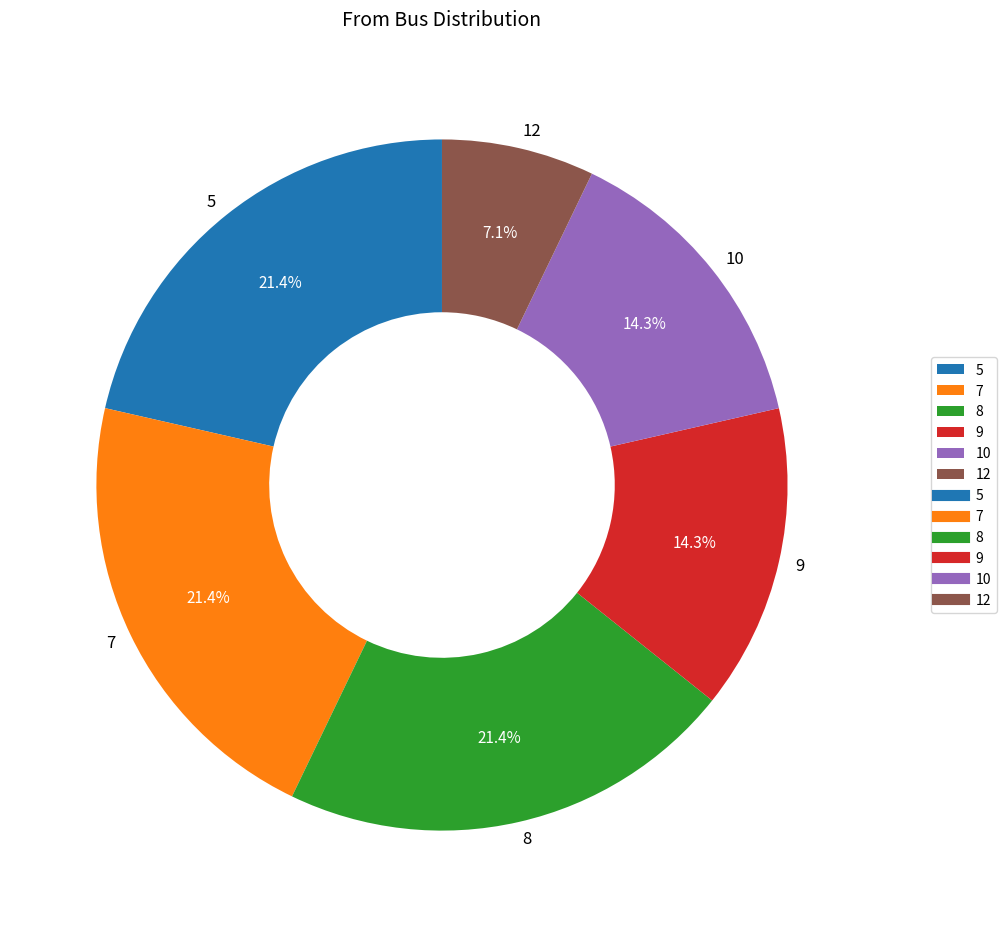

What percentage is the 5 slice, to the nearest percent?

21%